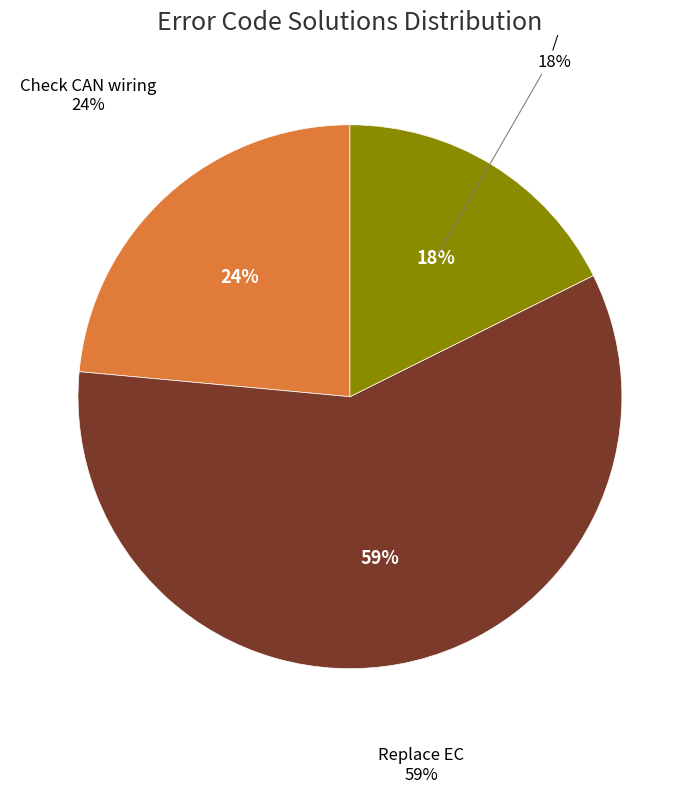

Which slice represents more than half of the pie?

Replace EC